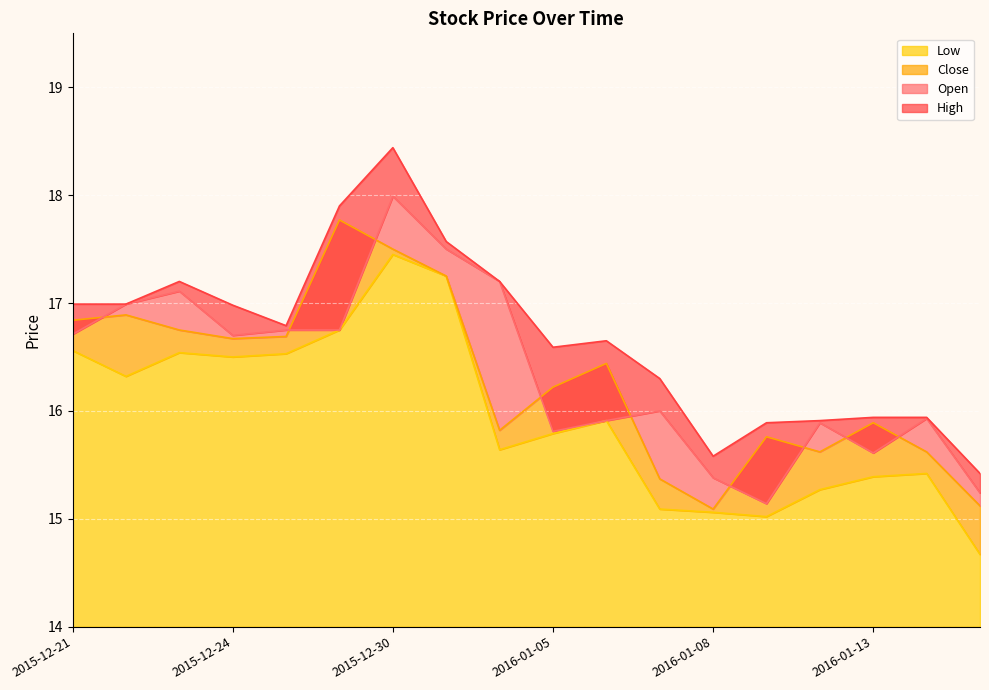

Which label corresponds to the largest value in the chart?

2015-12-30